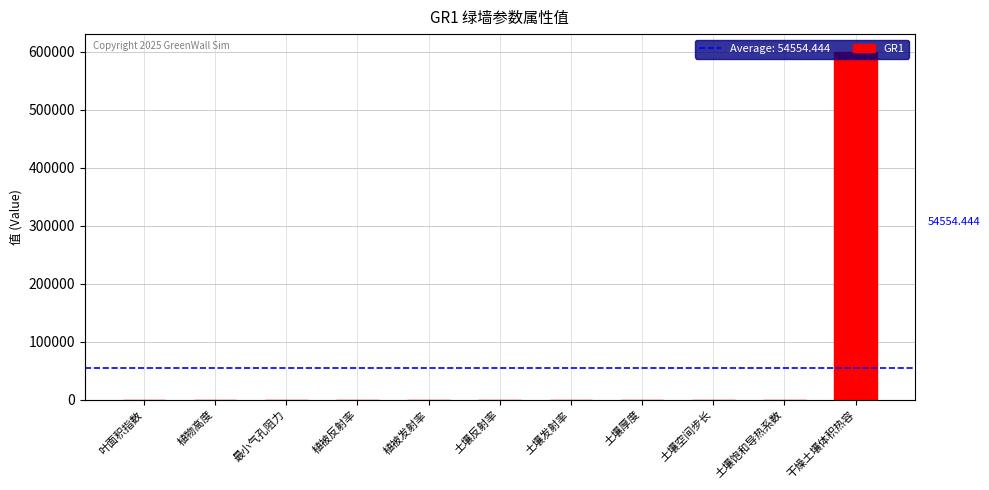

The chart shows a value of 0.2 at 土壤反射率. True or false?

True